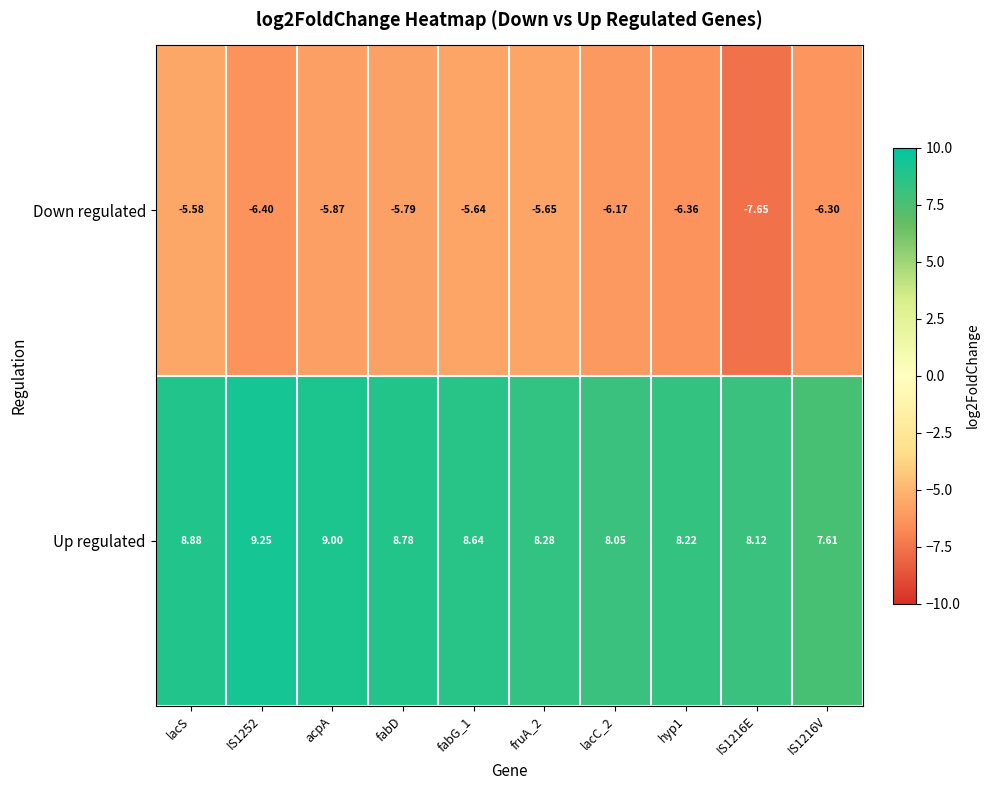

At which label does Up regulated first exceed 8?

lacS